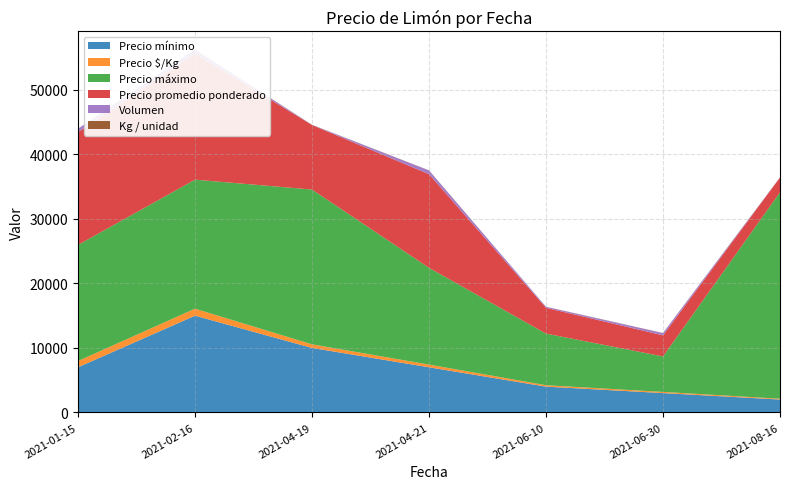

Reading right to left, transcribe all the data shown in this chart.

Precio mínimo: 2000	3000	4000	7000	10000	15000	7000
Precio $/Kg: 127	182	222	418	556	1086	971
Precio máximo: 32000	5500	8000	15000	24000	20000	18000
Precio promedio ponderado: 2282	3271	4000	14517	10000	19550	17472
Volumen: 20	350	150	580	20	600	530
Kg / unidad: 18	18	18	18	24	18	18